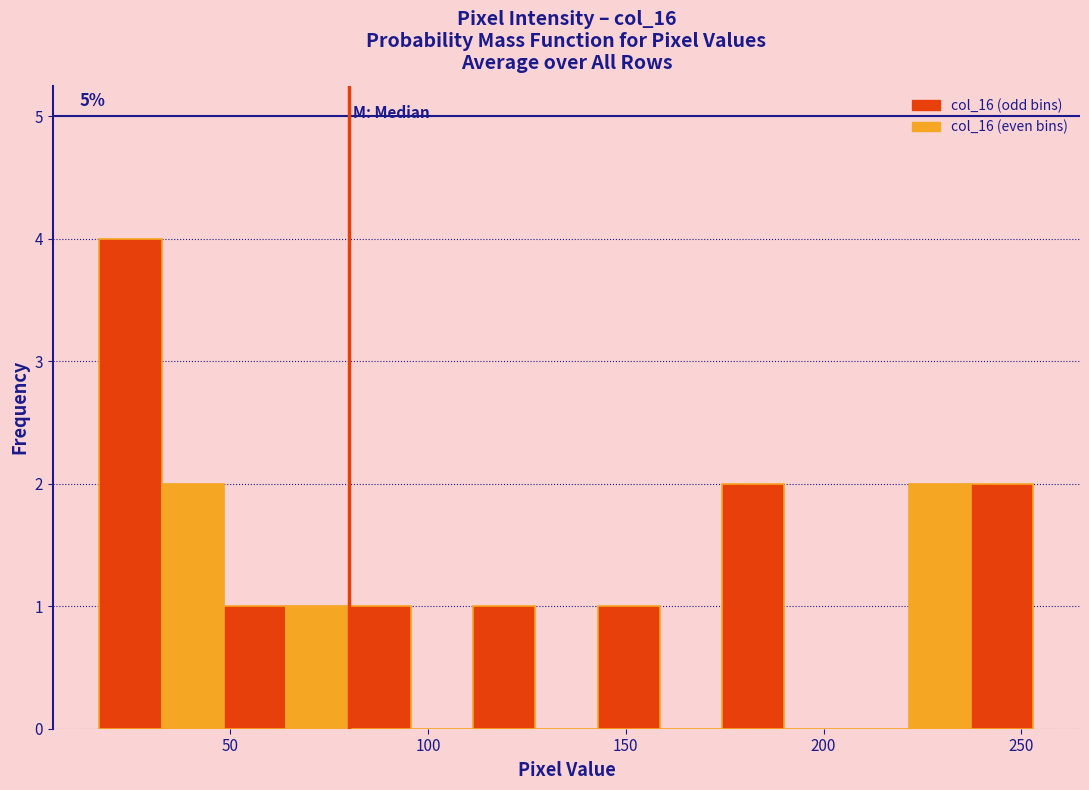

Read against the x-axis, roughly where is the centre of the tallest bar?

25